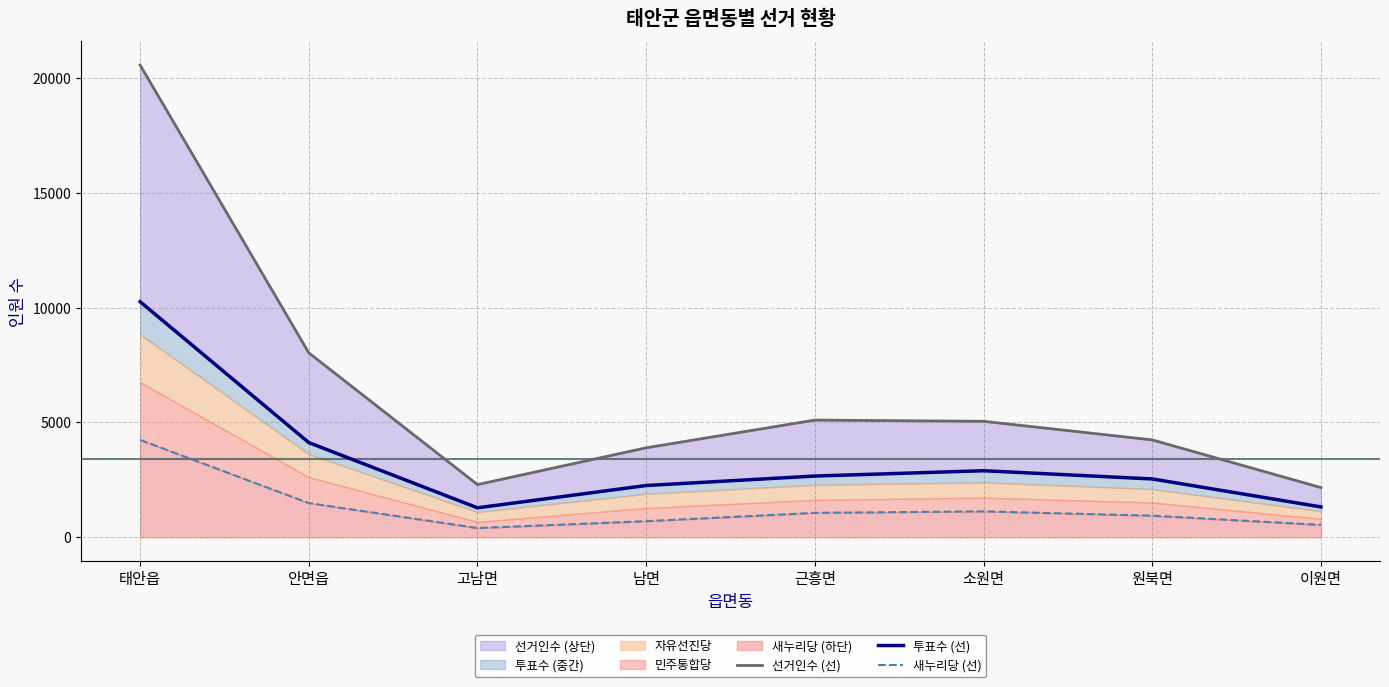

What position from the left is 고남면?

3